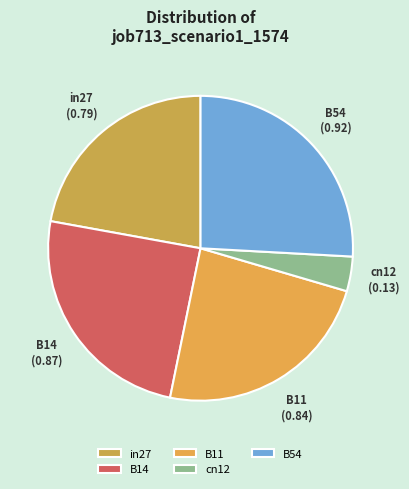

Do B11 and in27 together represent more than half of the pie?

No